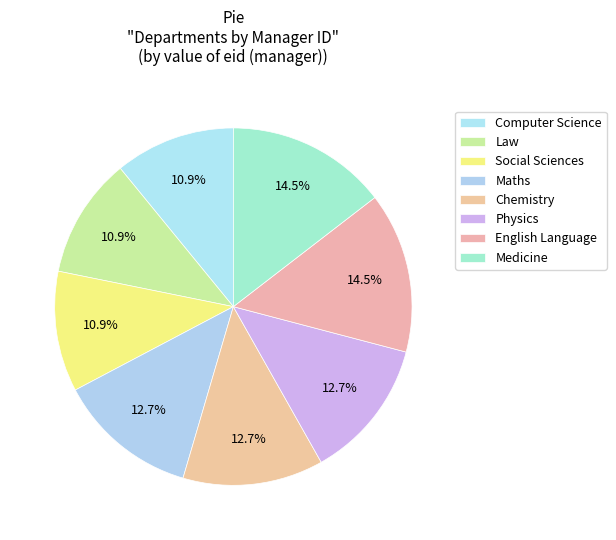

To the nearest percent, what is the combined percentage of Law and Maths?

24%